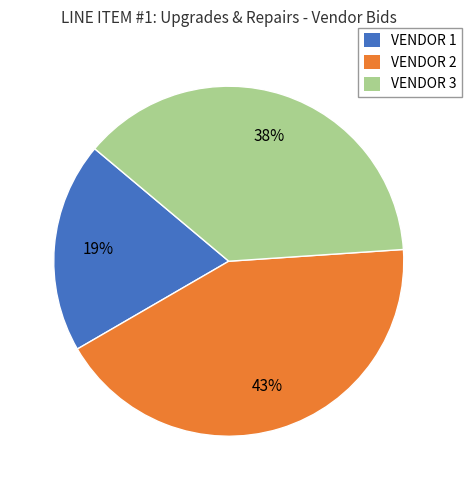

How many slices are in this pie chart?

3